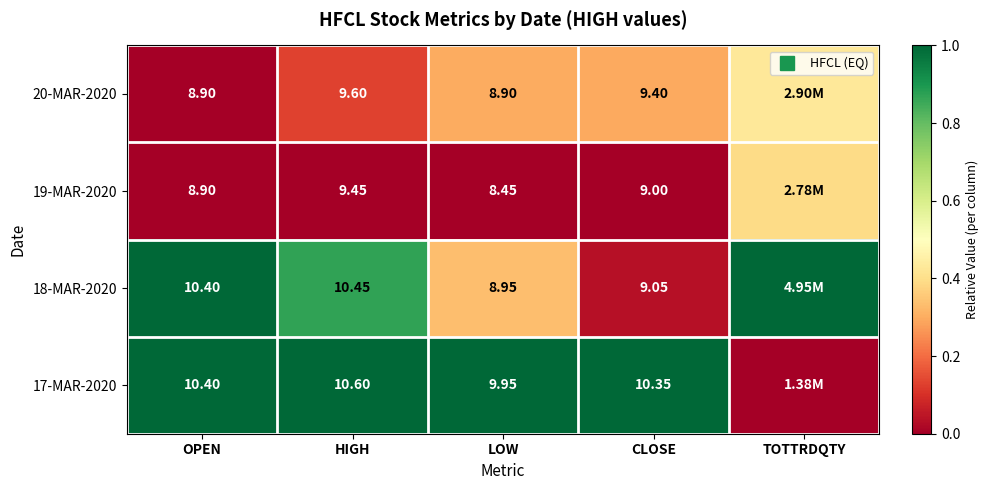

At which label is 20-MAR-2020 closest to 0?

OPEN